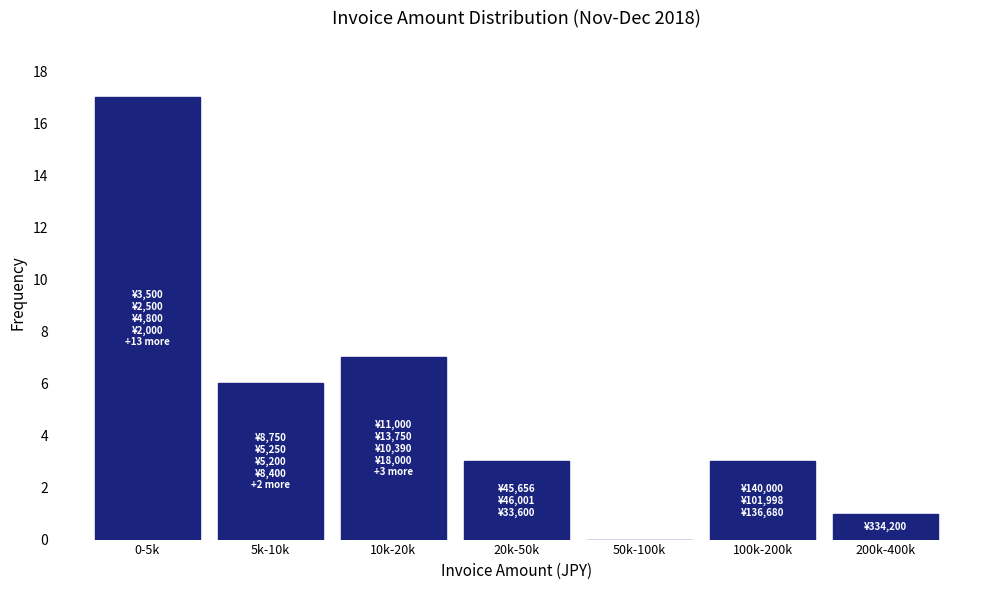

Reading right to left, list all the values displayed in this chart.

200k-400k=1	100k-200k=3	50k-100k=0	20k-50k=3	10k-20k=7	5k-10k=6	0-5k=17